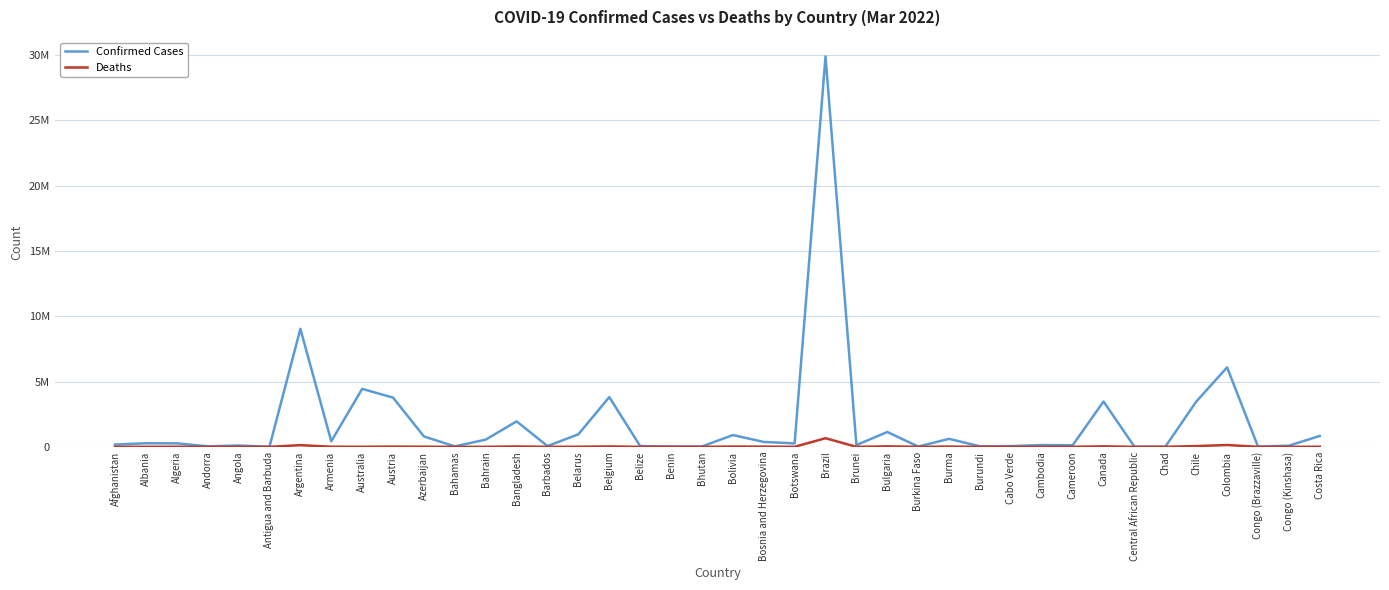

What is the difference between the second highest and second lowest values in the Deaths series?

139557